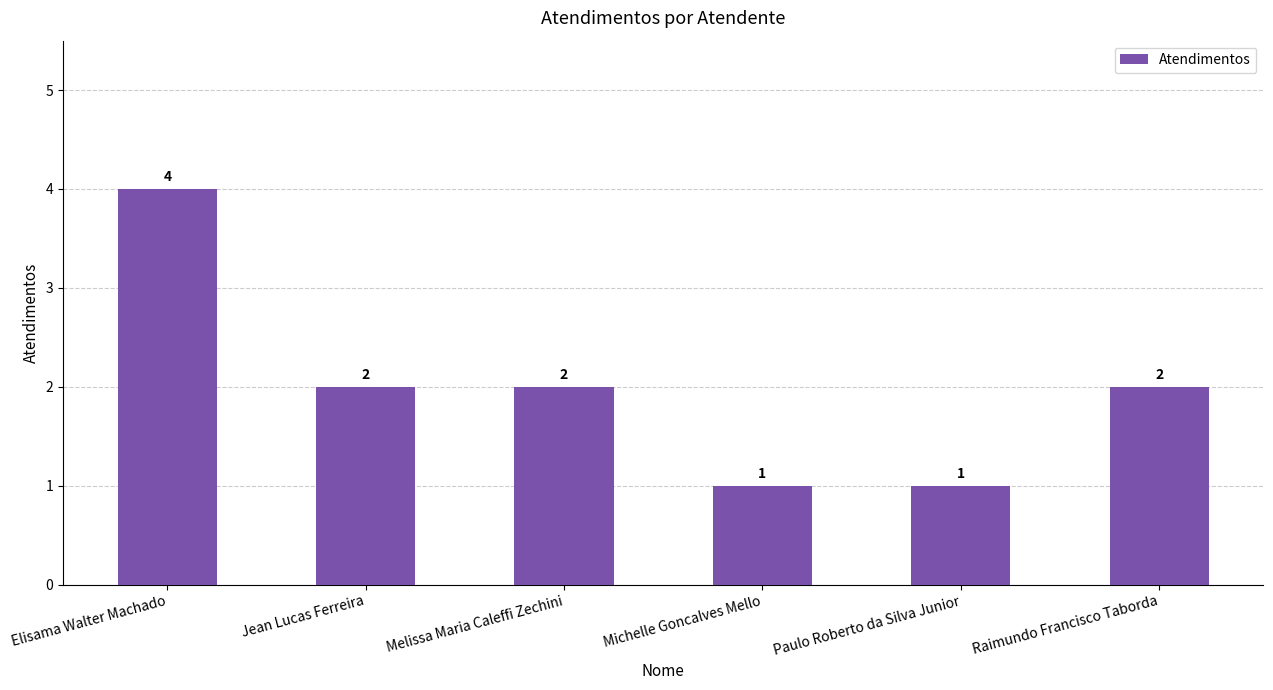

Count the number of data series in this chart.

1